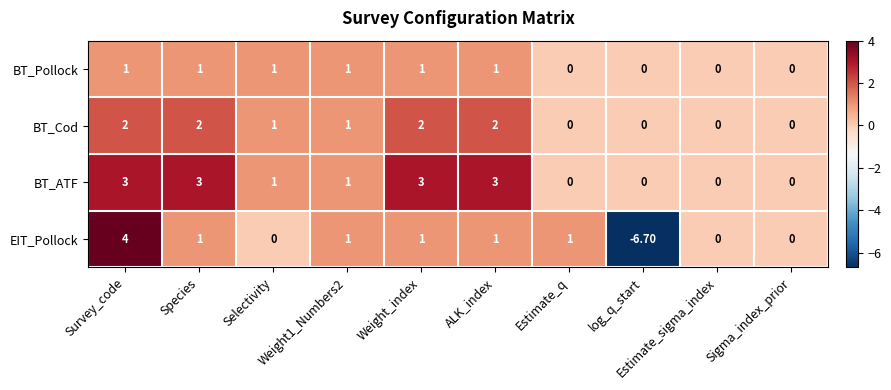

Which series has the largest total across all categories?

BT_ATF